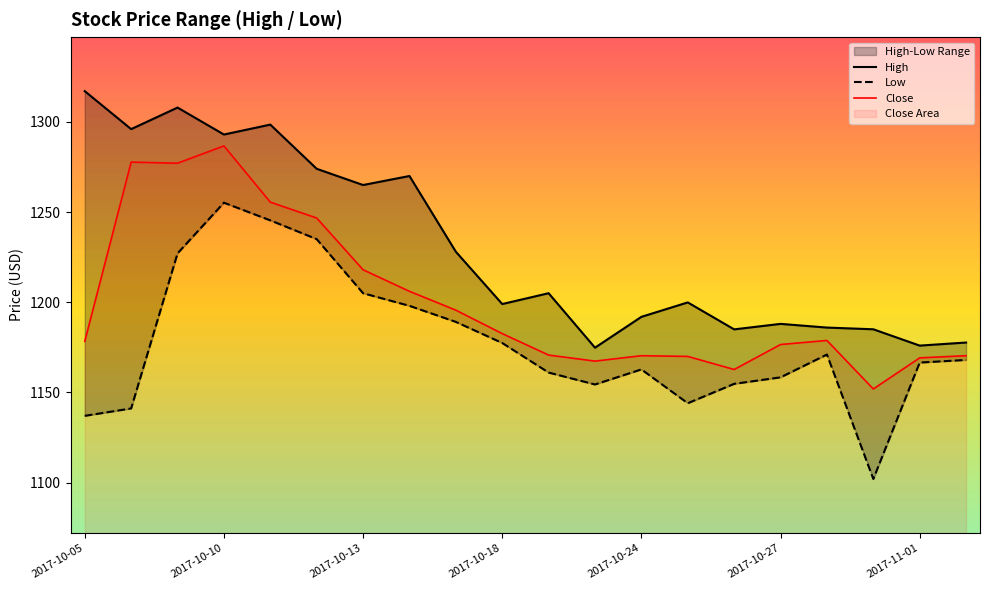

What is the maximum value for Close?

1286.7